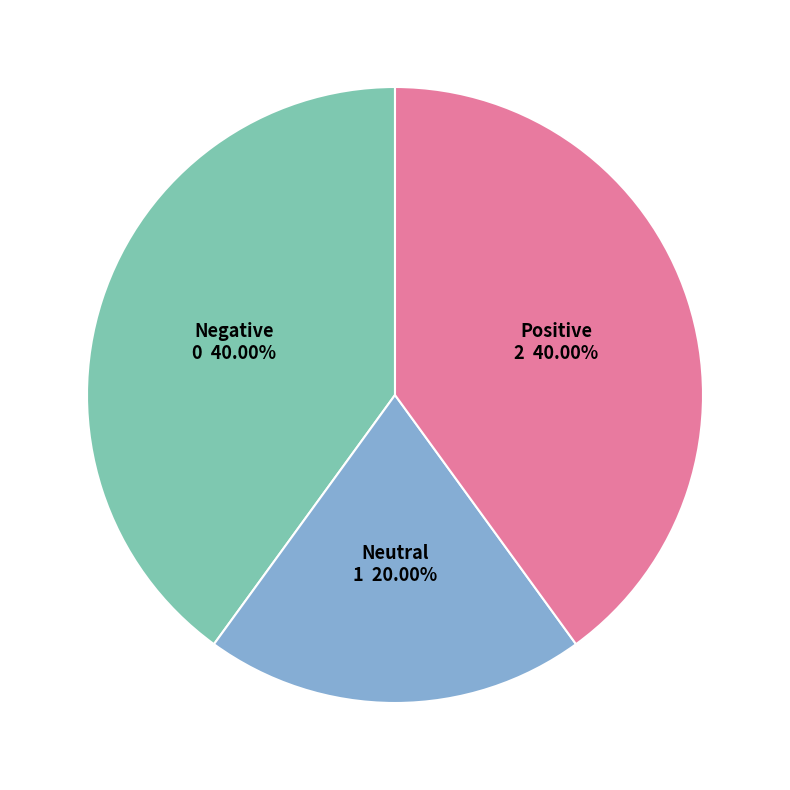

Between Positive and Neutral, which is larger?

Positive